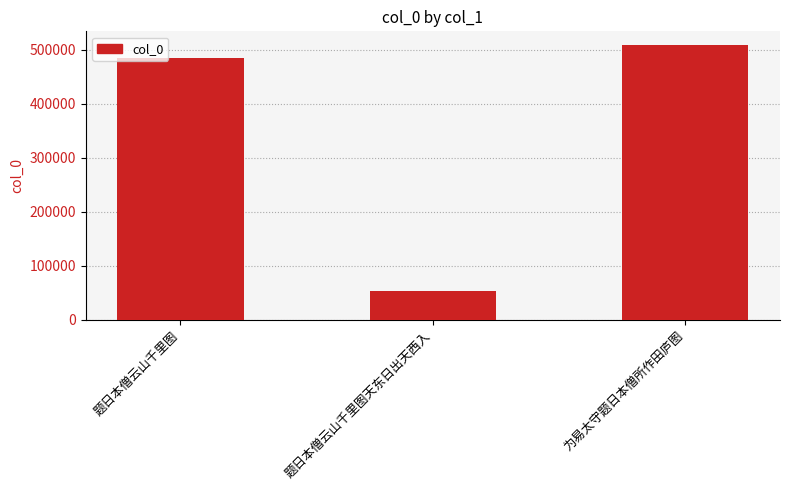

Rank the categories by value from highest to lowest.

为易太守题日本僧所作田庐图, 题日本僧云山千里图, 题日本僧云山千里图天东日出天西入